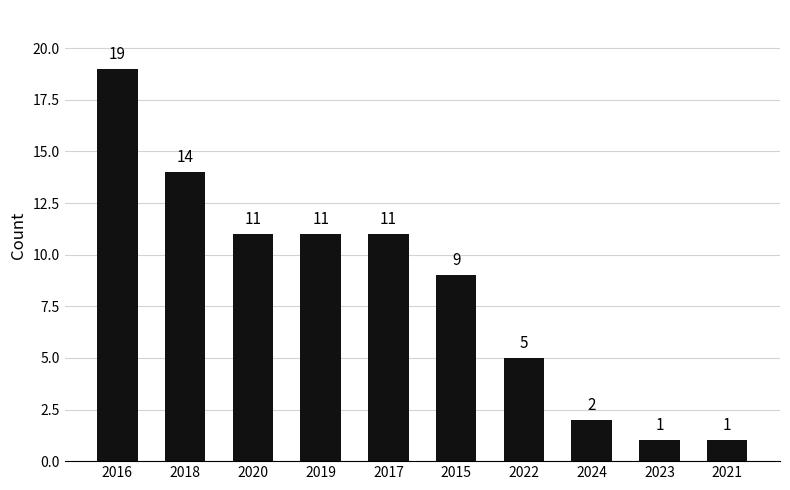

How many data points are less than 11?

5